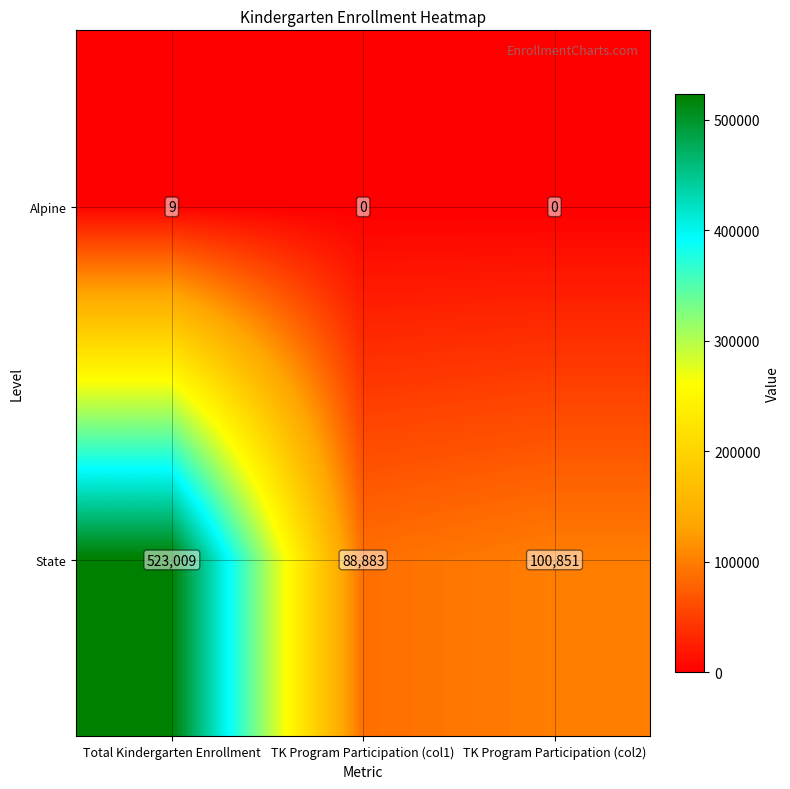

What is the sum of all Alpine values?

9